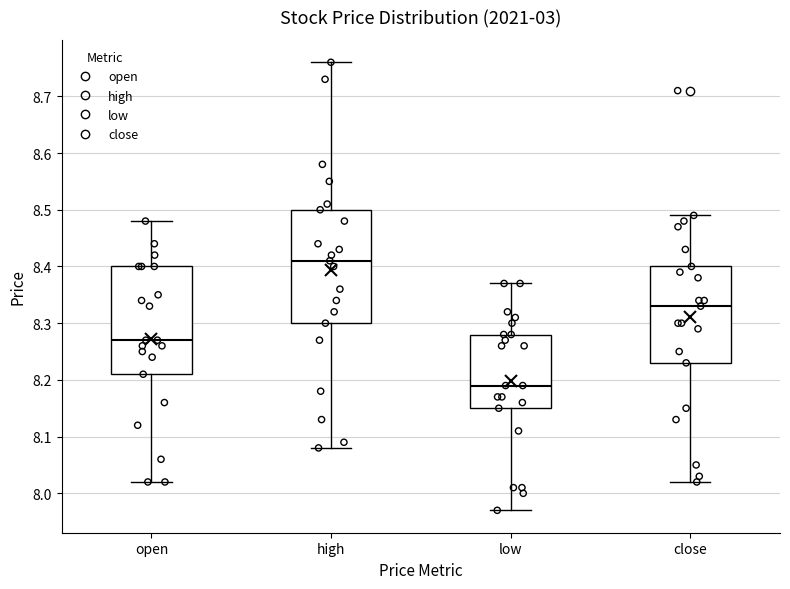

Which box has the lowest median line?

low